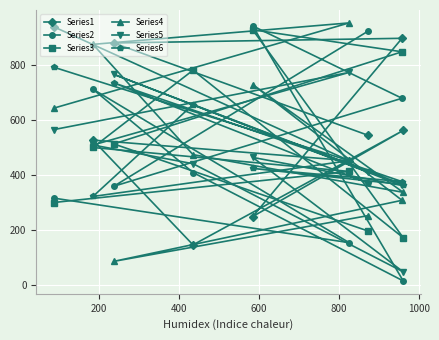

What is the value of the Series1 point at the 3rd from the left?

880